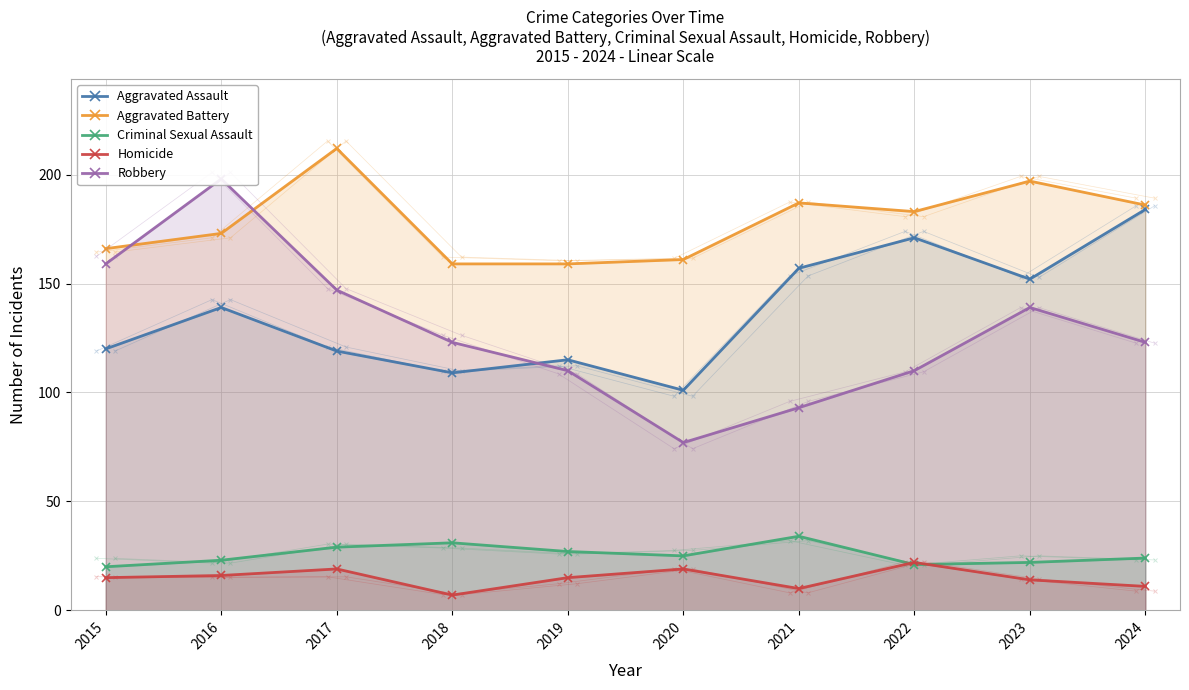

Which series has the widest spread of values?

Robbery